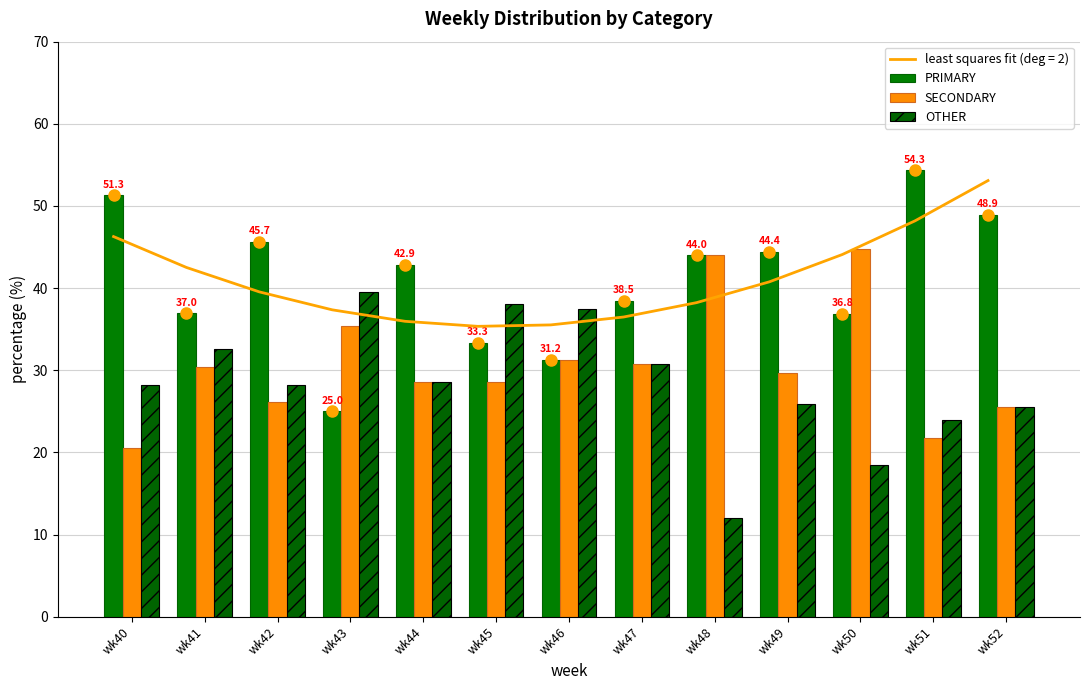

What is the total value across all series at wk41?

100.0